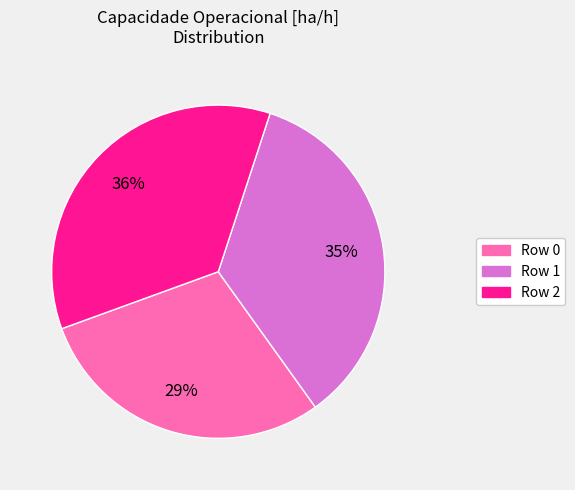

True or false: Row 0 accounts for 38% of the total.

False